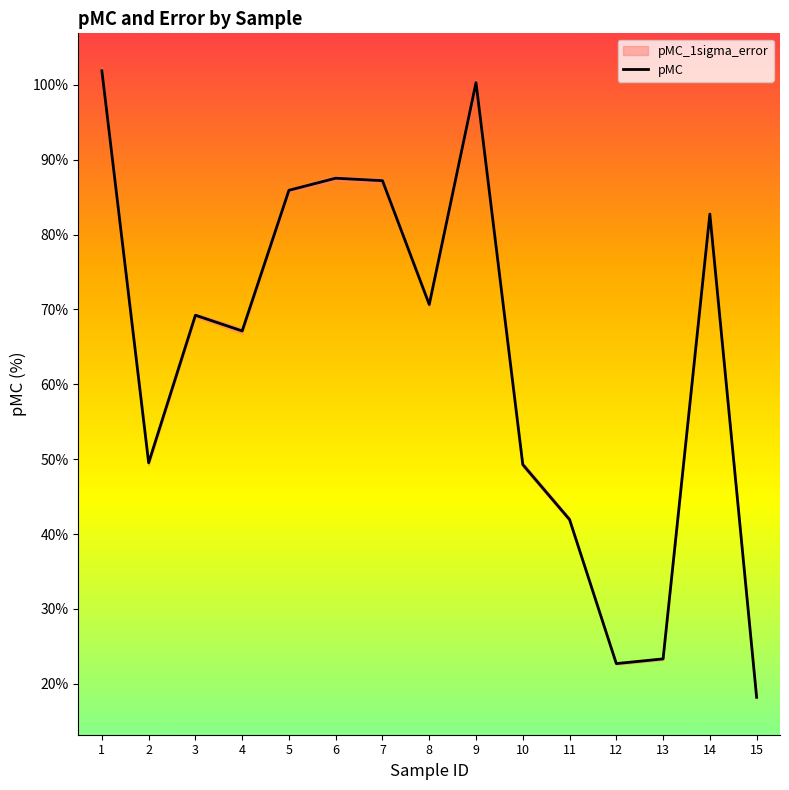

How many values are below 69?

7